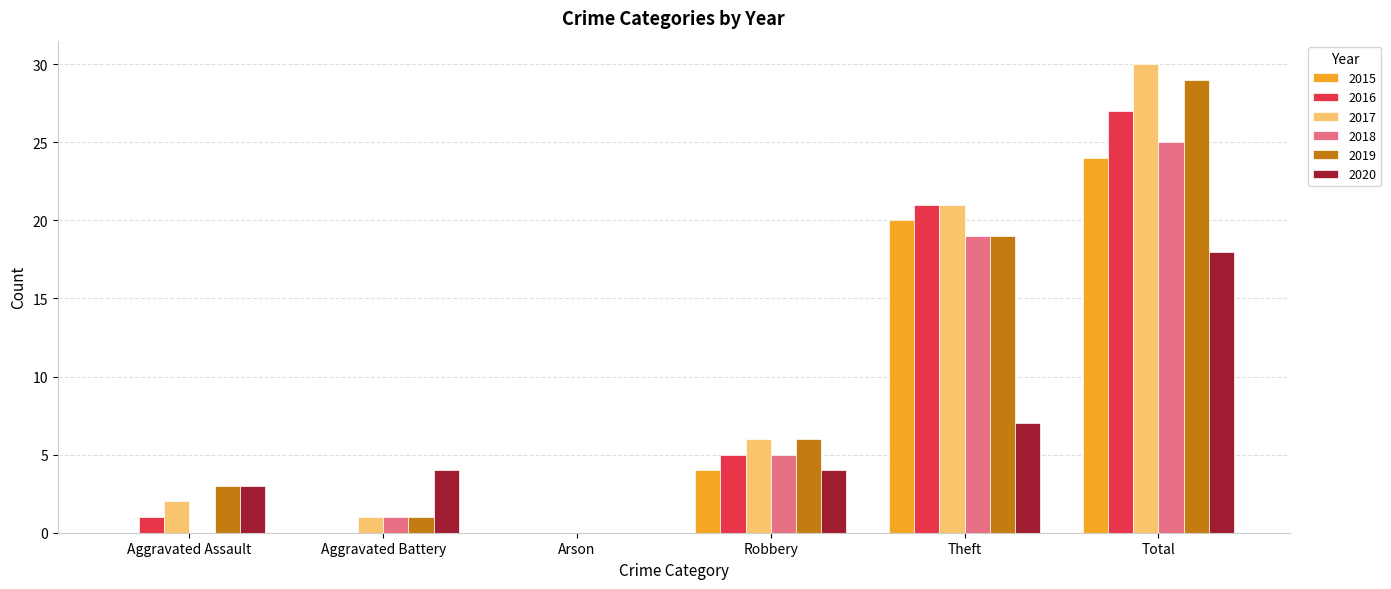

What is the highest value of the 2015 series?

24